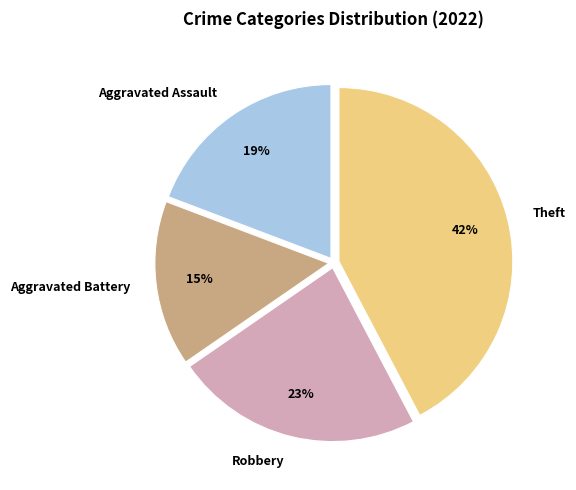

Is there a majority slice in this chart?

No